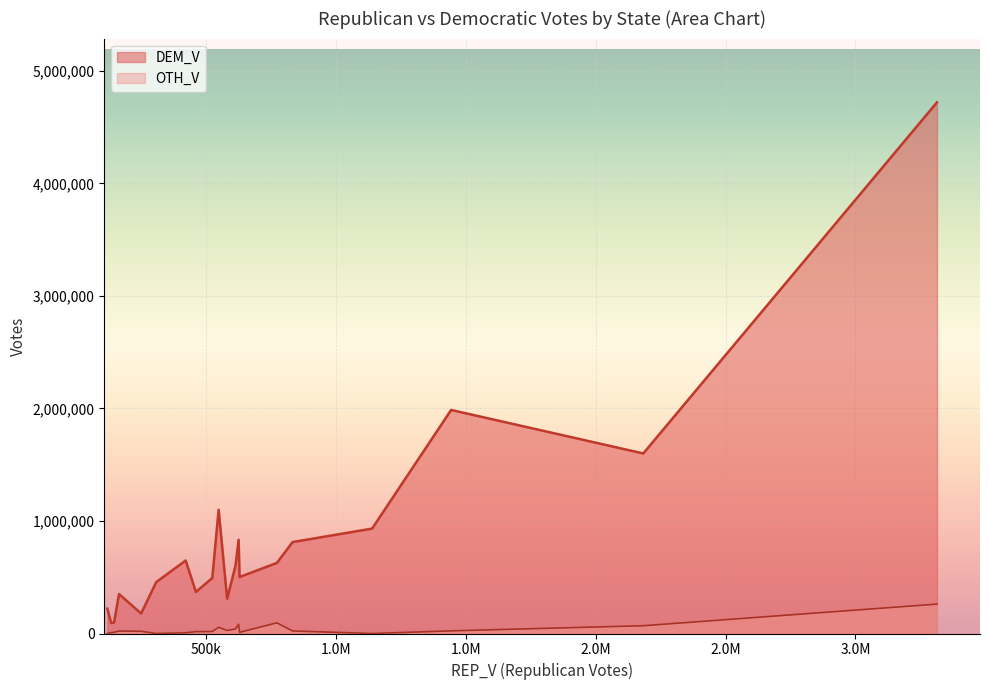

What is the maximum value for DEM_V?

4720164